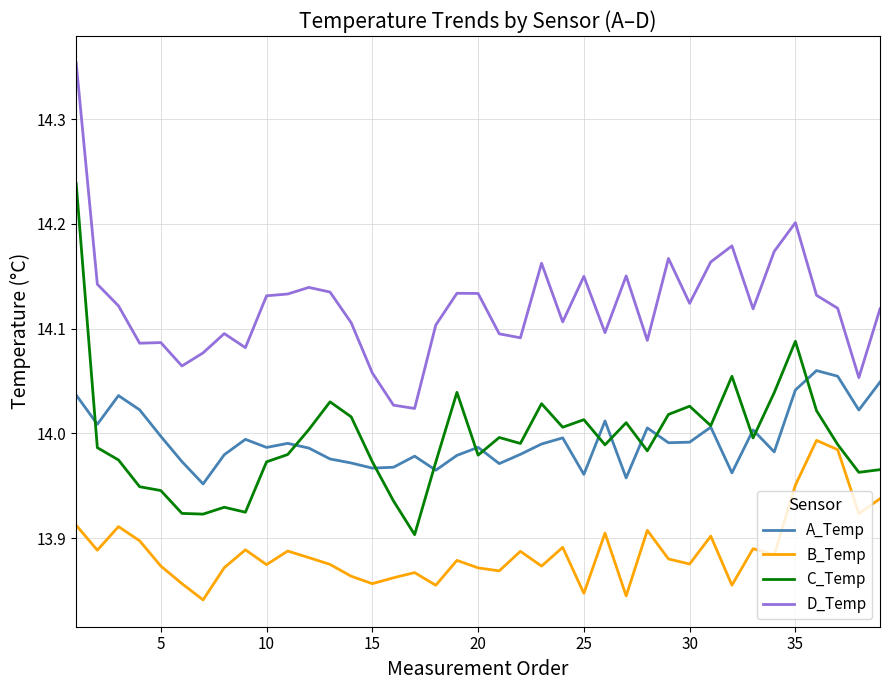

True or false: D_Temp and B_Temp intersect in this chart.

False